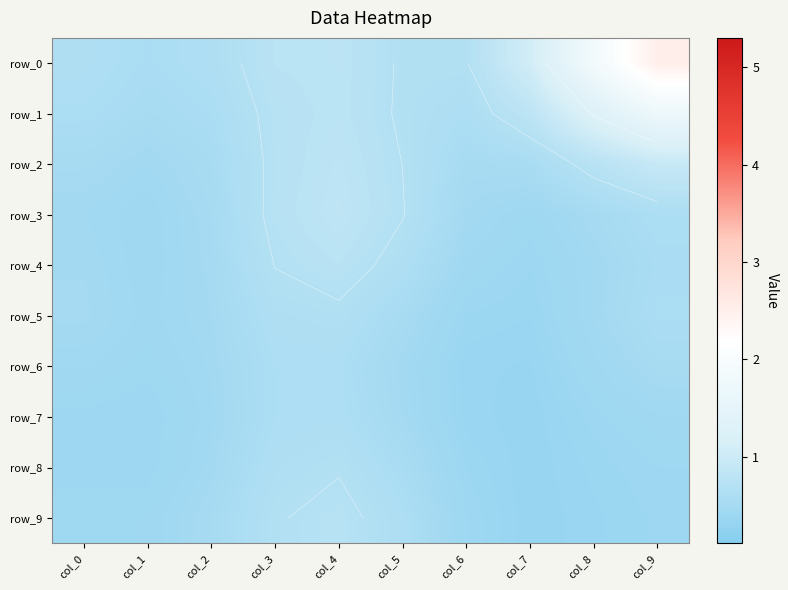

Between col_1 and col_2, which series saw the biggest shift?

row_8